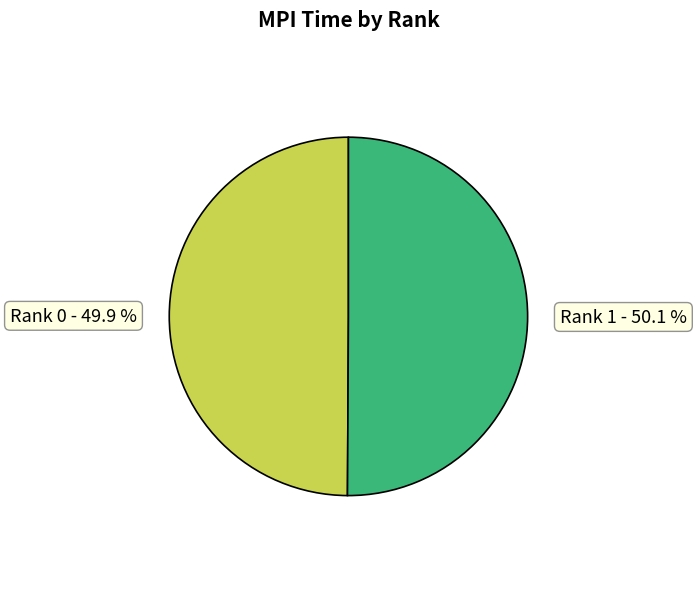

Is there any slice that represents more than half of the pie?

Yes